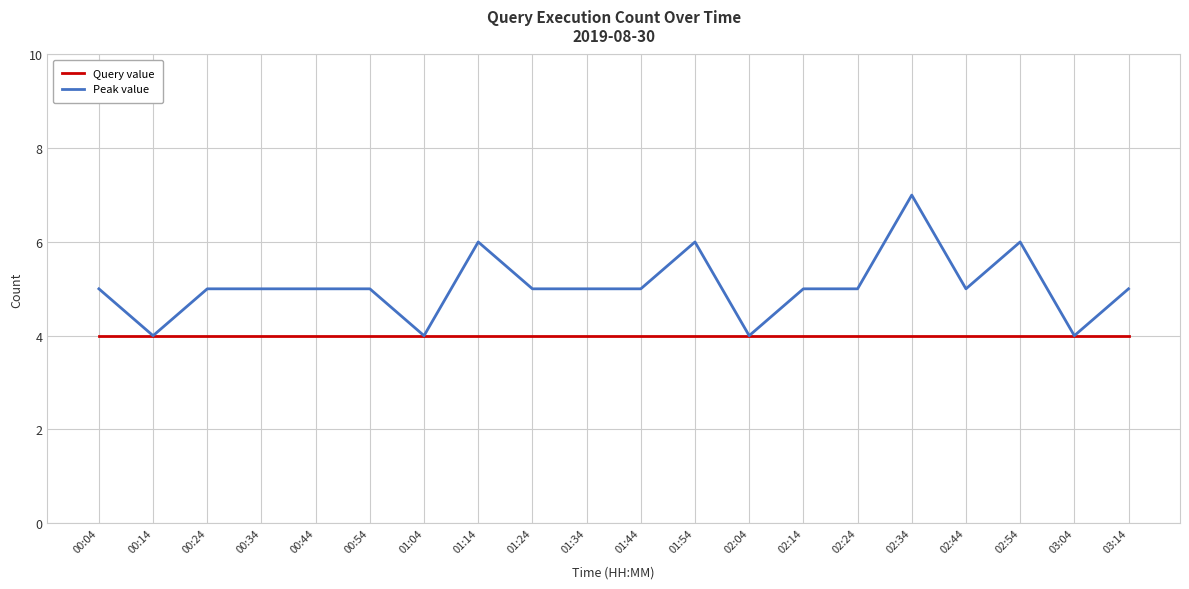

What is the total value across all series at 02:14?

9